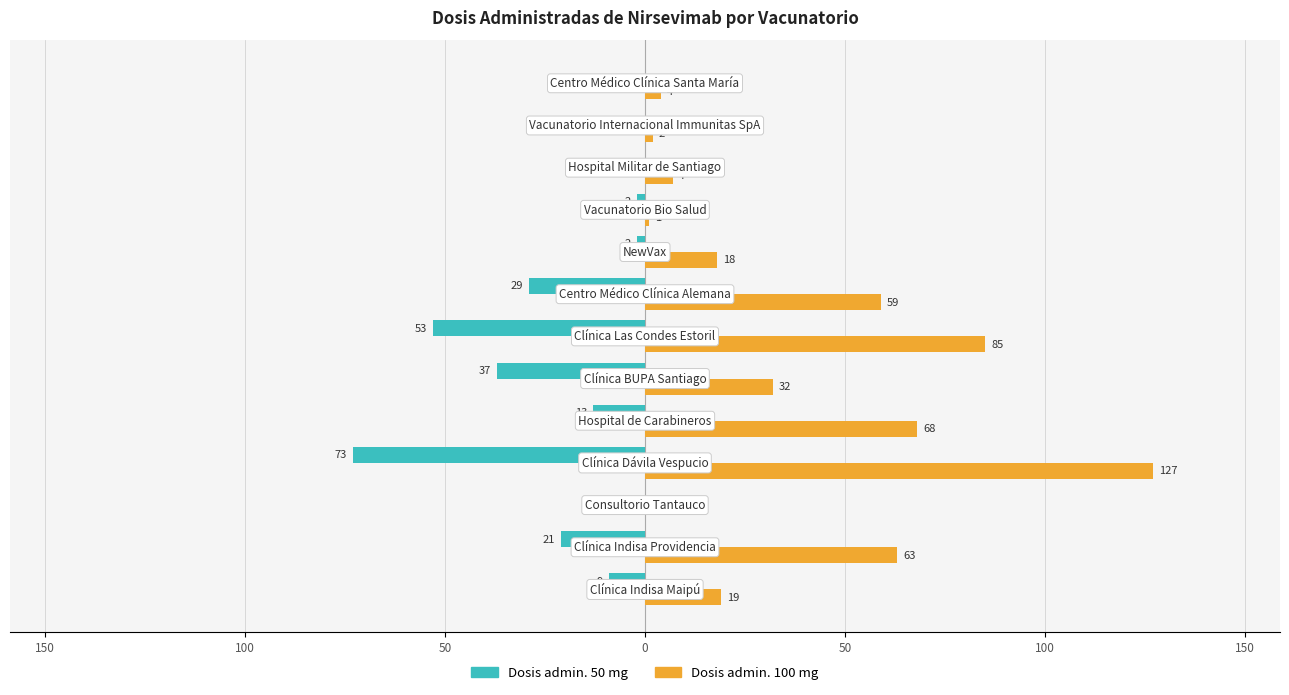

What are all the series names shown in the legend?

Dosis admin. 50 mg, Dosis admin. 100 mg